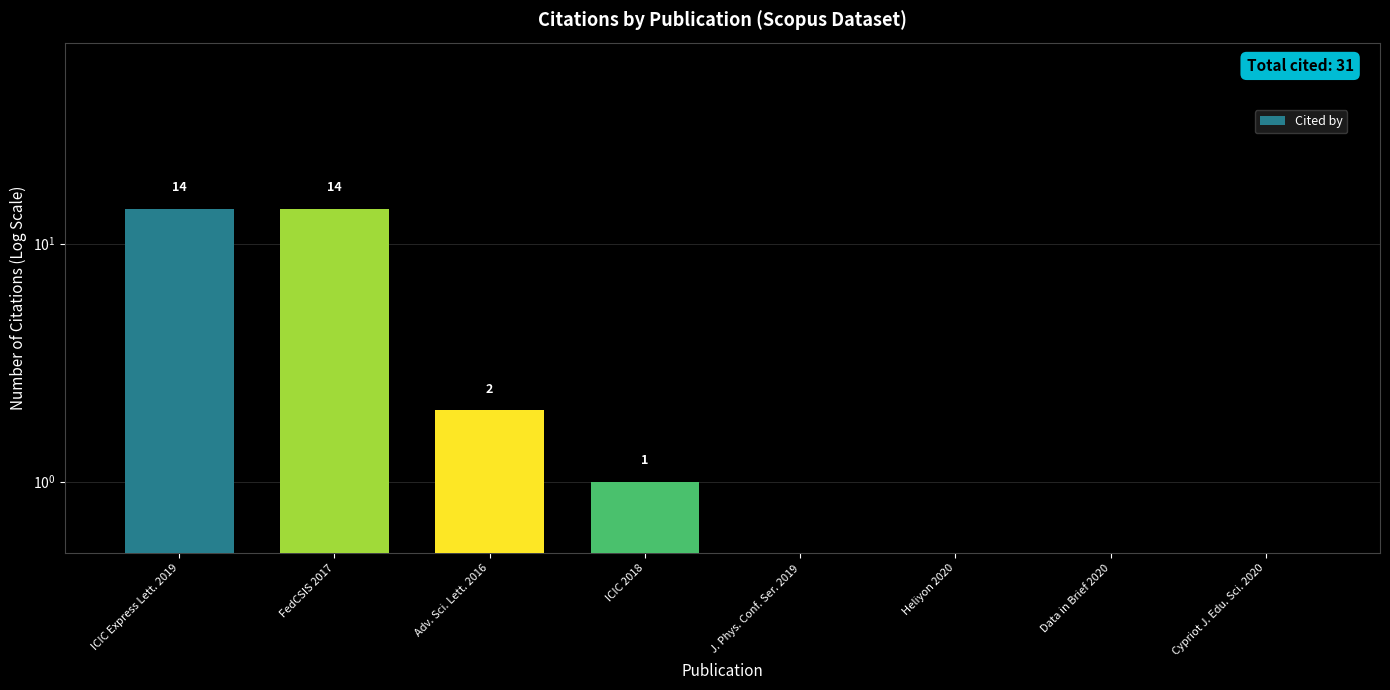

What is the difference between the maximum and minimum values?

14